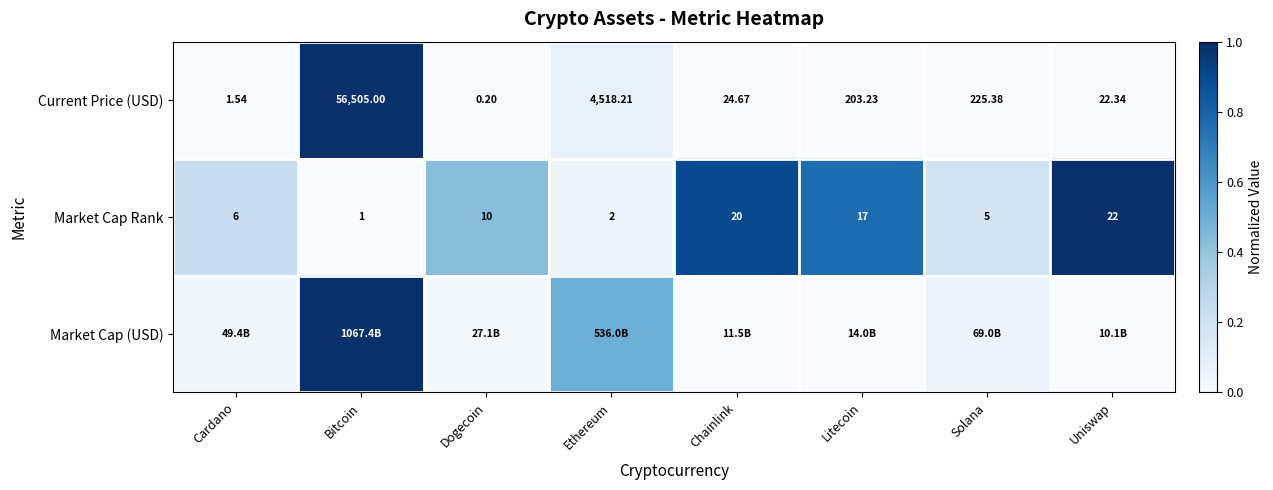

At which label is Current Price (USD) closest to 28252?

Ethereum